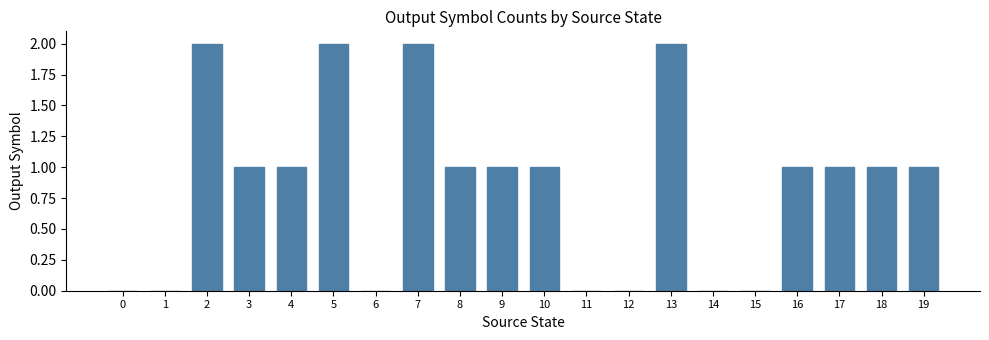

The chart shows a value of -1 at 12. True or false?

False